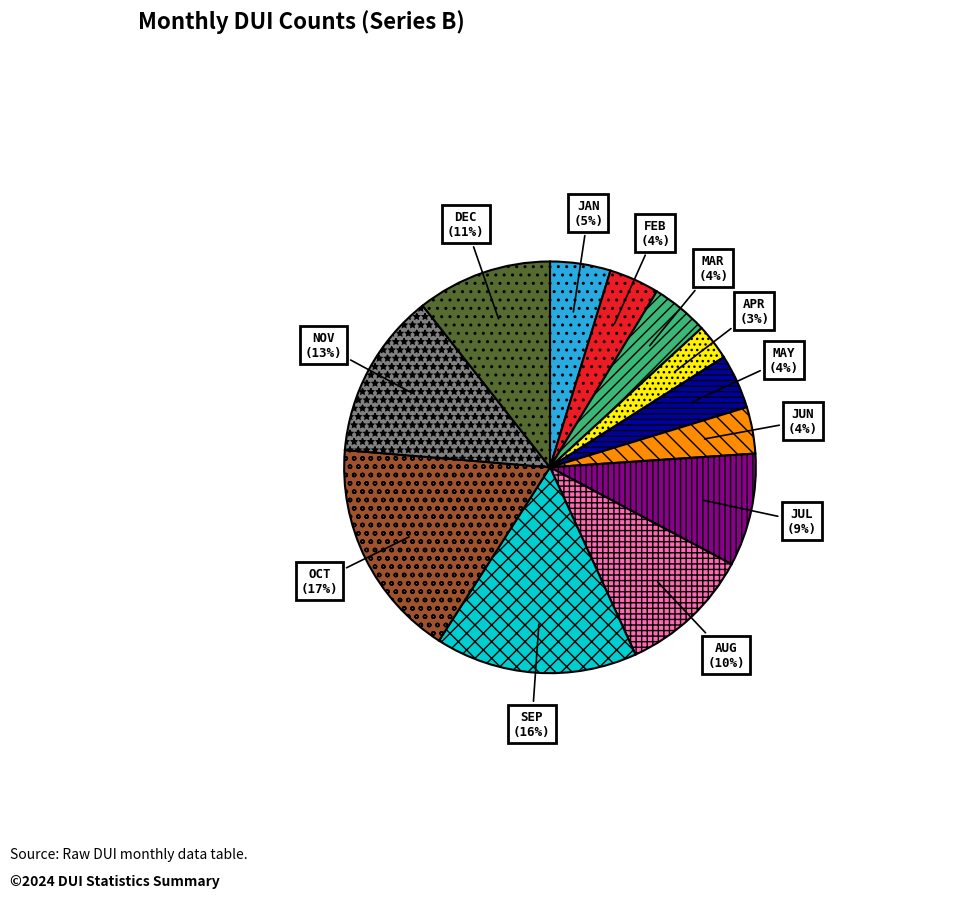

To the nearest percent, what is the difference between the largest and smallest slice percentages?

14%